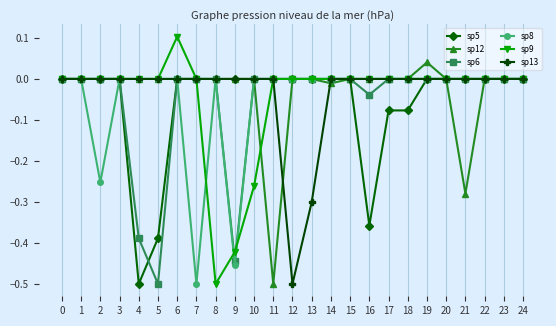

What is the sum of all sp12 values?

-0.7